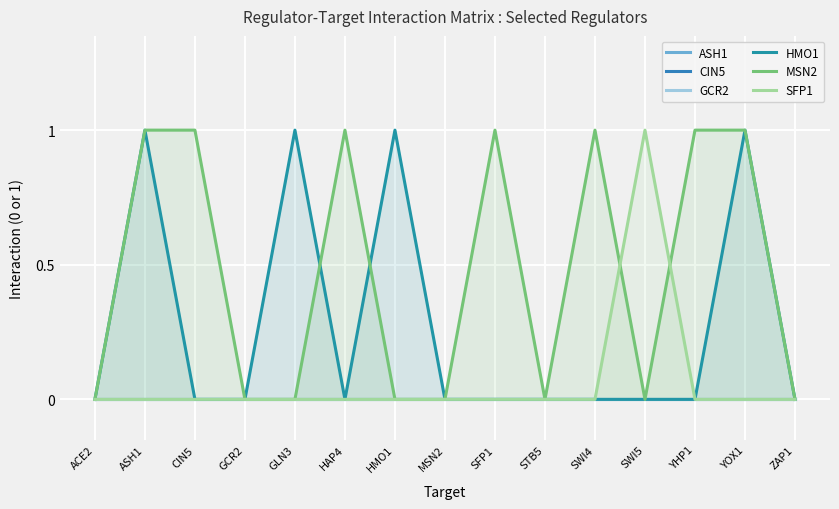

Reading left to right, transcribe all the data shown in this chart.

ASH1: 0	0	0	0	0	0	0	0	0	0	0	0	0	0	0
CIN5: 0	0	0	0	0	0	0	0	0	0	0	0	0	0	0
GCR2: 0	0	0	0	0	0	0	0	0	0	0	0	0	0	0
HMO1: 0	1	0	0	1	0	1	0	0	0	0	0	0	1	0
MSN2: 0	1	1	0	0	1	0	0	1	0	1	0	1	1	0
SFP1: 0	0	0	0	0	0	0	0	0	0	0	1	0	0	0